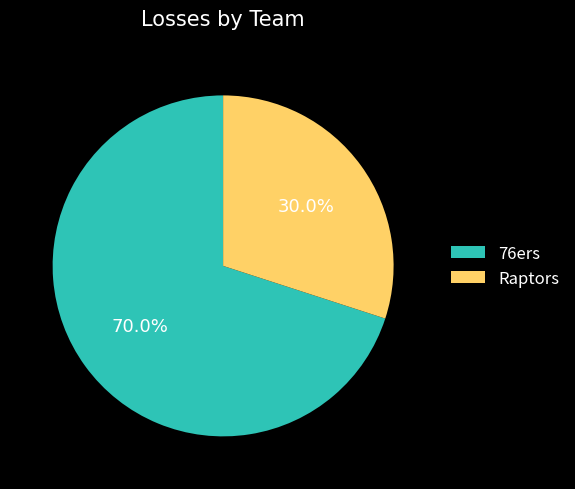

What is the largest slice in the pie chart?

76ers